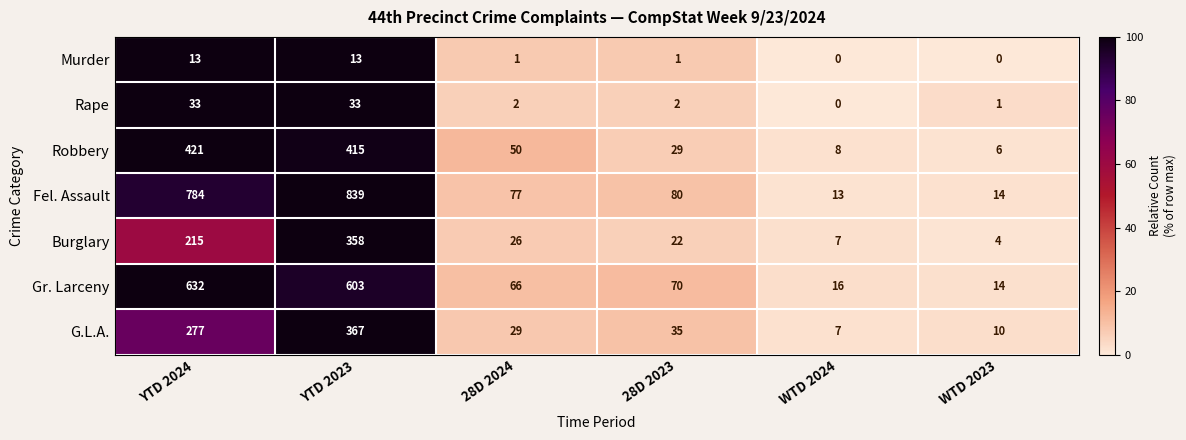

Between 28D 2024 and WTD 2023, which series saw the biggest shift?

Fel. Assault